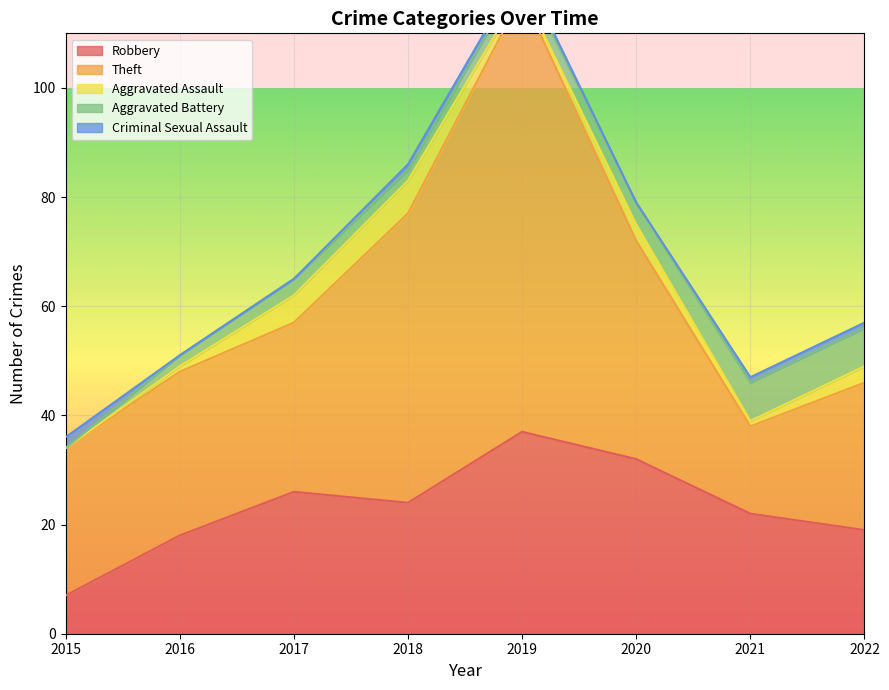

True or false: Criminal Sexual Assault and Theft cross at least once.

False